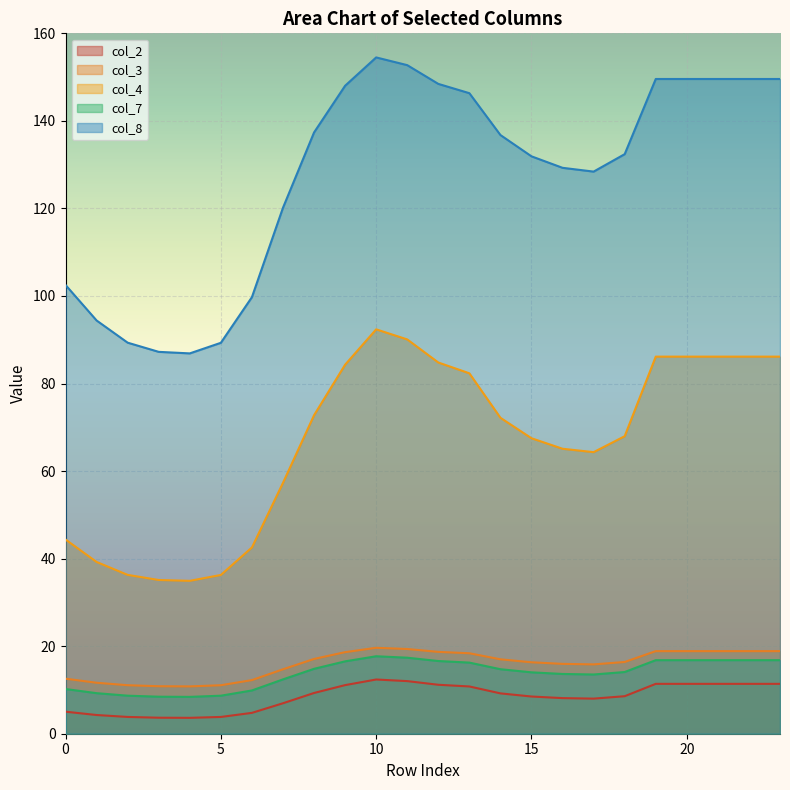

True or false: col_2 has more than 2 points higher than both neighbors.

False